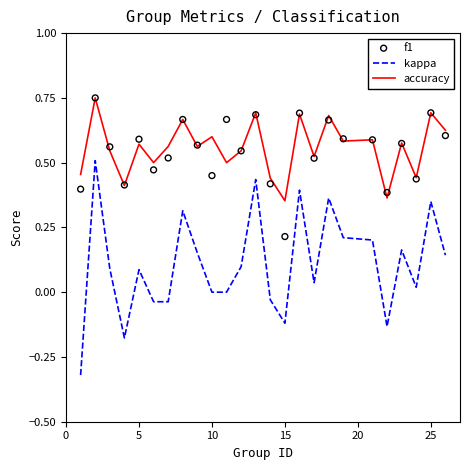

Which series reaches the minimum Y coordinate?

kappa